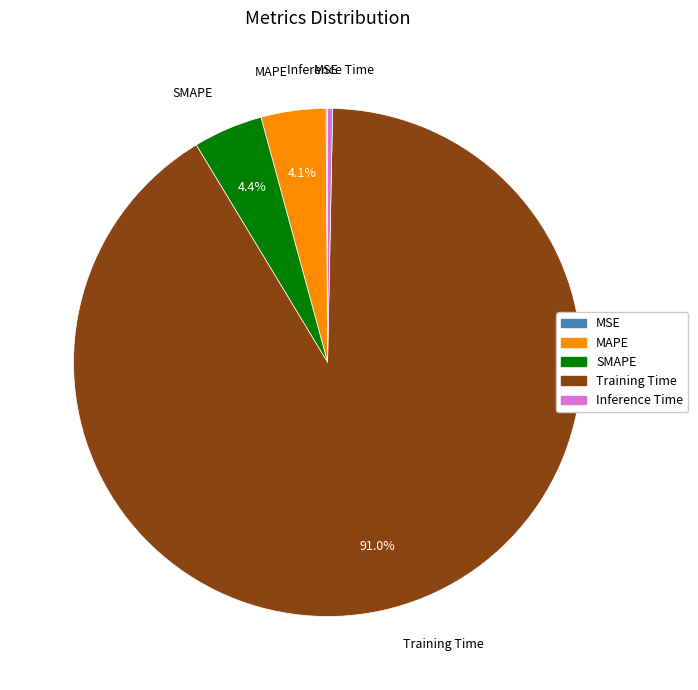

To the nearest percent, what is the average slice percentage?

20%